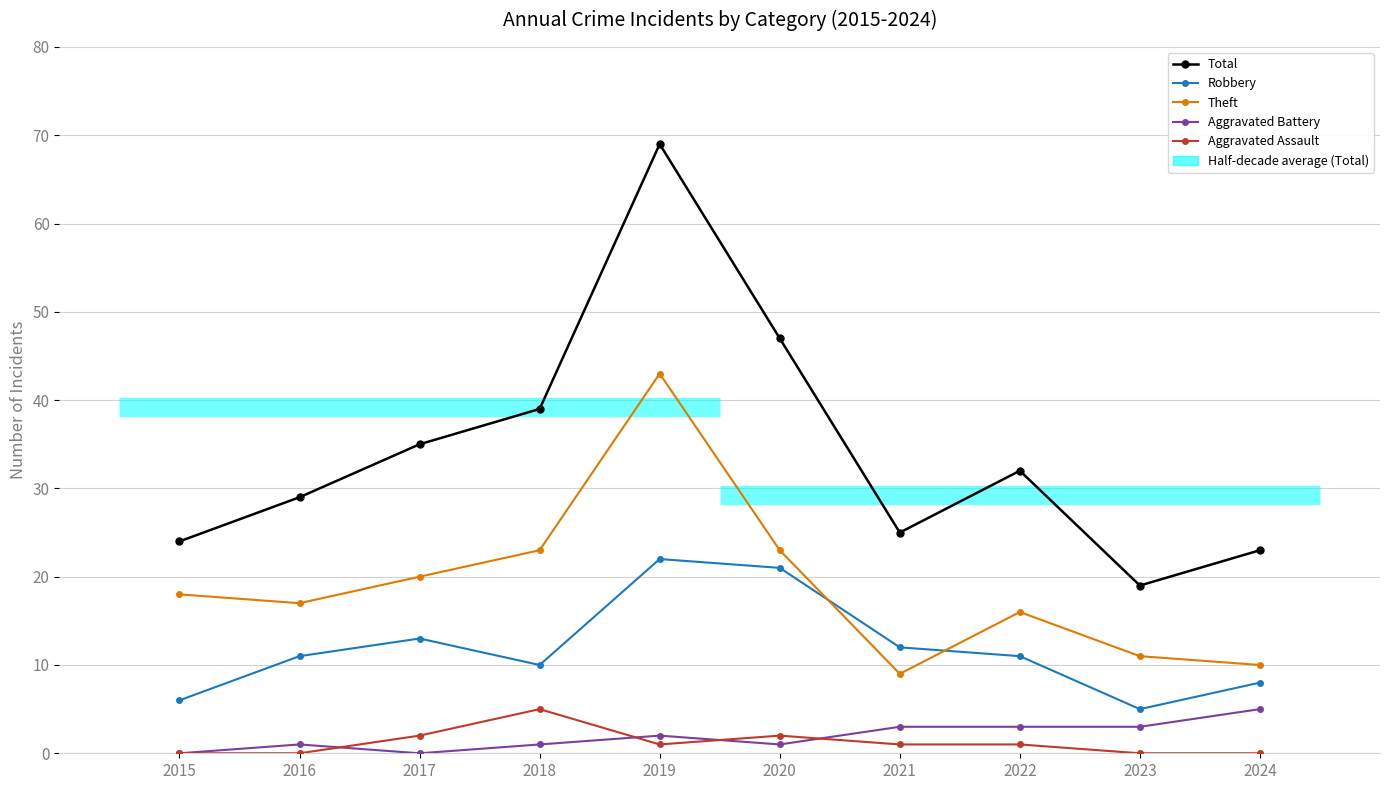

Reading left to right, what are all the values shown in this chart?

Total: 24	29	35	39	69	47	25	32	19	23
Robbery: 6	11	13	10	22	21	12	11	5	8
Theft: 18	17	20	23	43	23	9	16	11	10
Aggravated Battery: 0	1	0	1	2	1	3	3	3	5
Aggravated Assault: 0	0	2	5	1	2	1	1	0	0